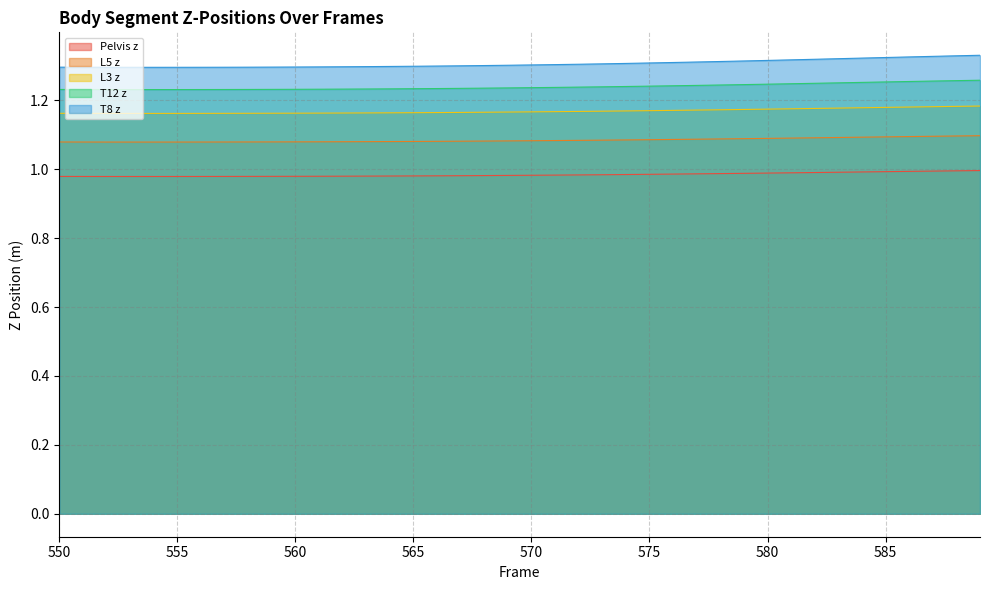

The value of L5 z at 552 is 1.1. True or false?

True